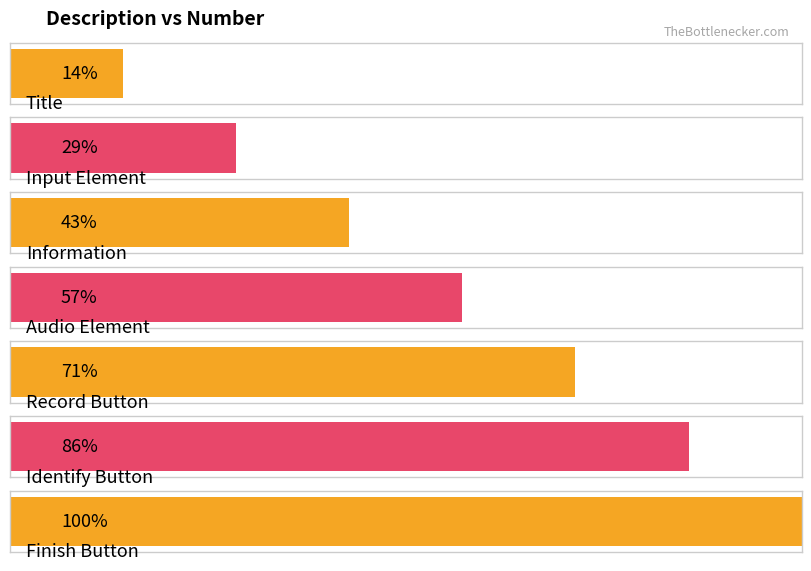

At which label is the value closest to 4?

Audio Element